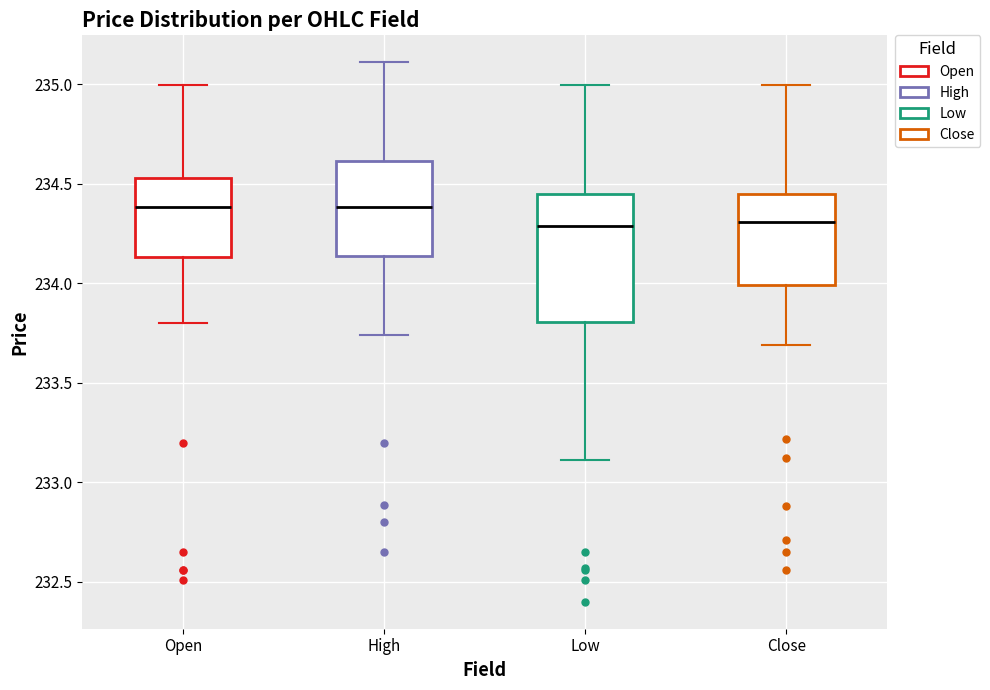

Comparing the boxes themselves (not the whiskers), which one is the tallest?

Low